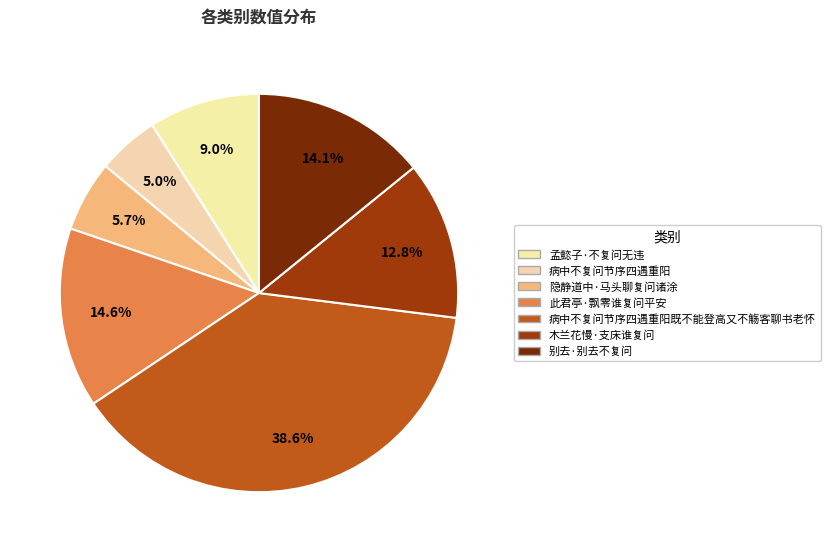

To the nearest percent, what is the average slice percentage?

14%